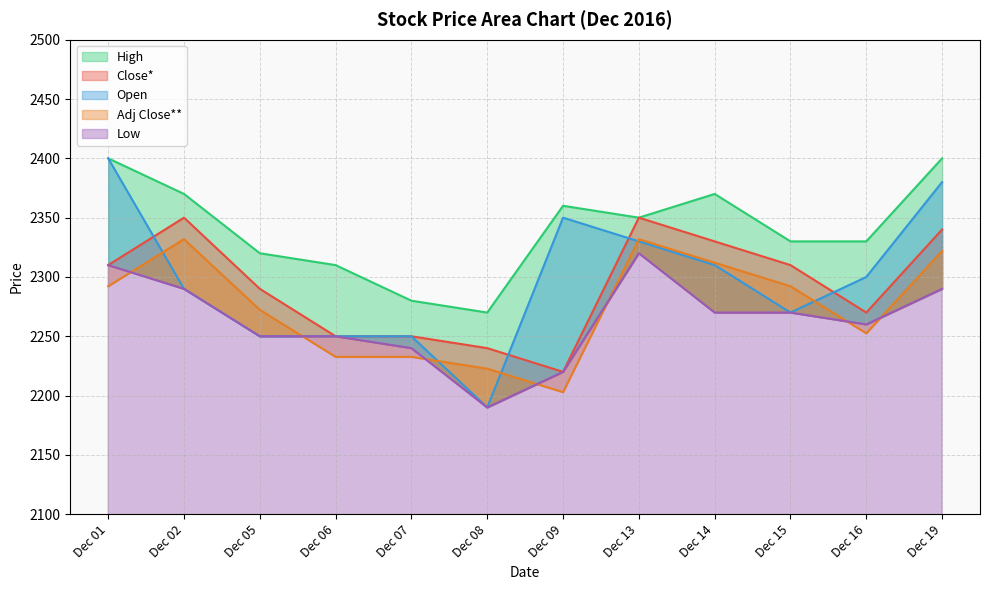

True or false: Open and Low cross at least once.

False